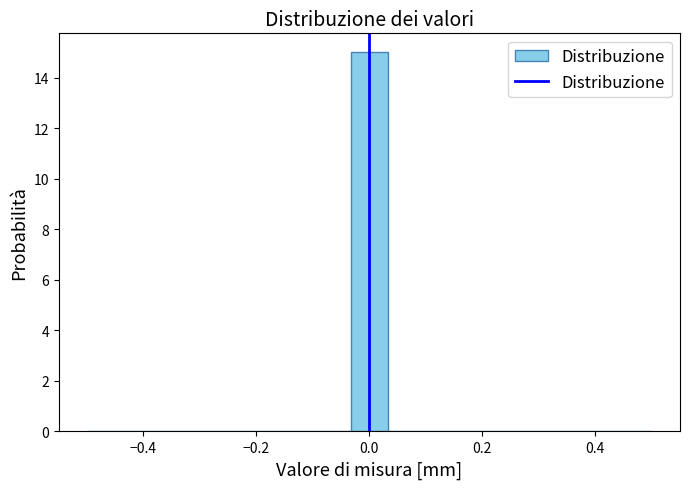

Read against the x-axis, roughly where is the centre of the tallest bar?

0.00